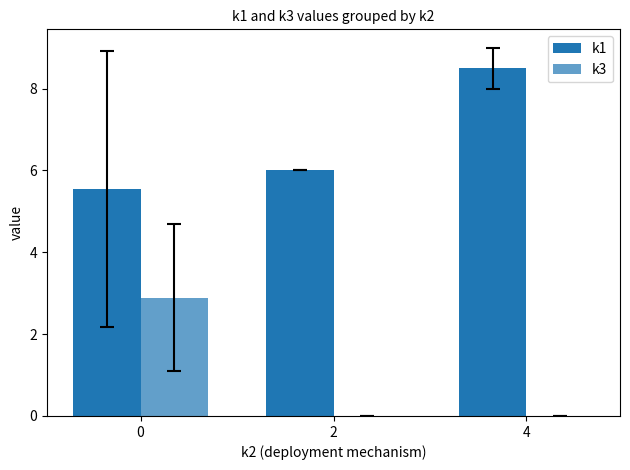

Is the value of k1 at 2 greater than the value of k3 at 4?

Yes